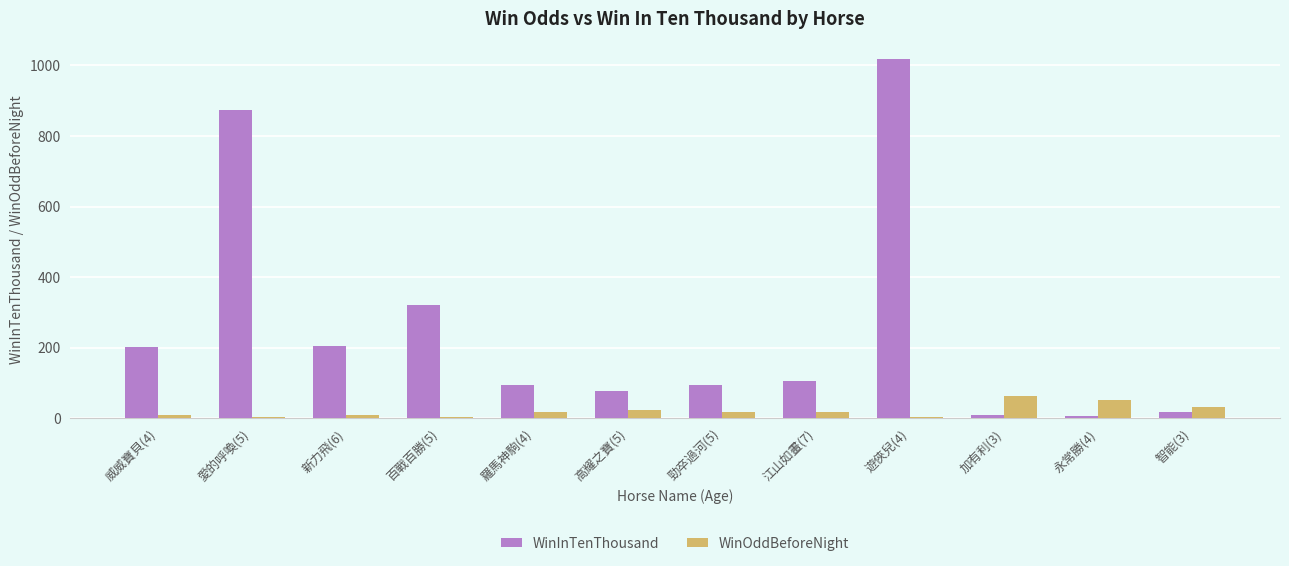

Which series has the widest spread of values?

WinInTenThousand